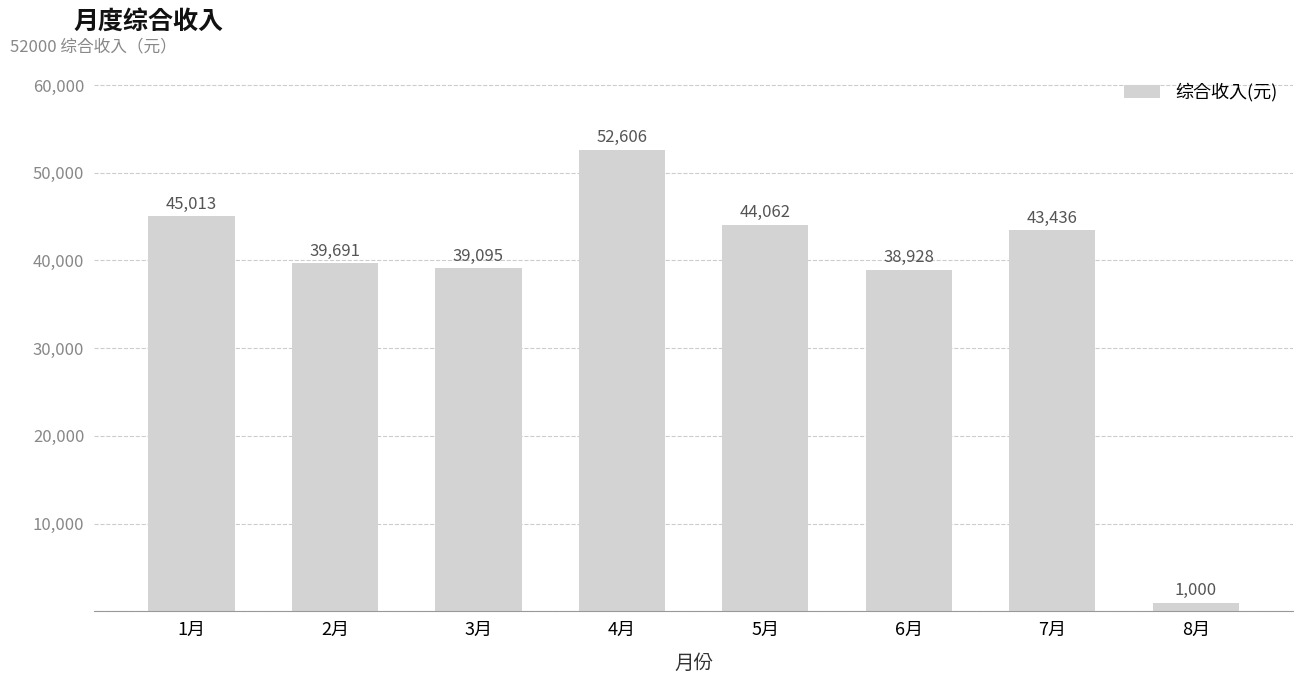

How many distinct data groups are displayed?

1